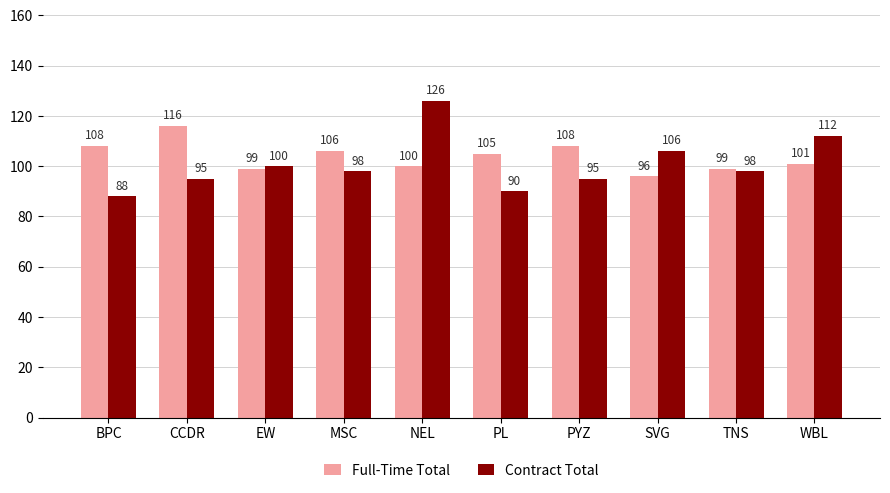

Which category has the highest value in the Contract Total series?

NEL